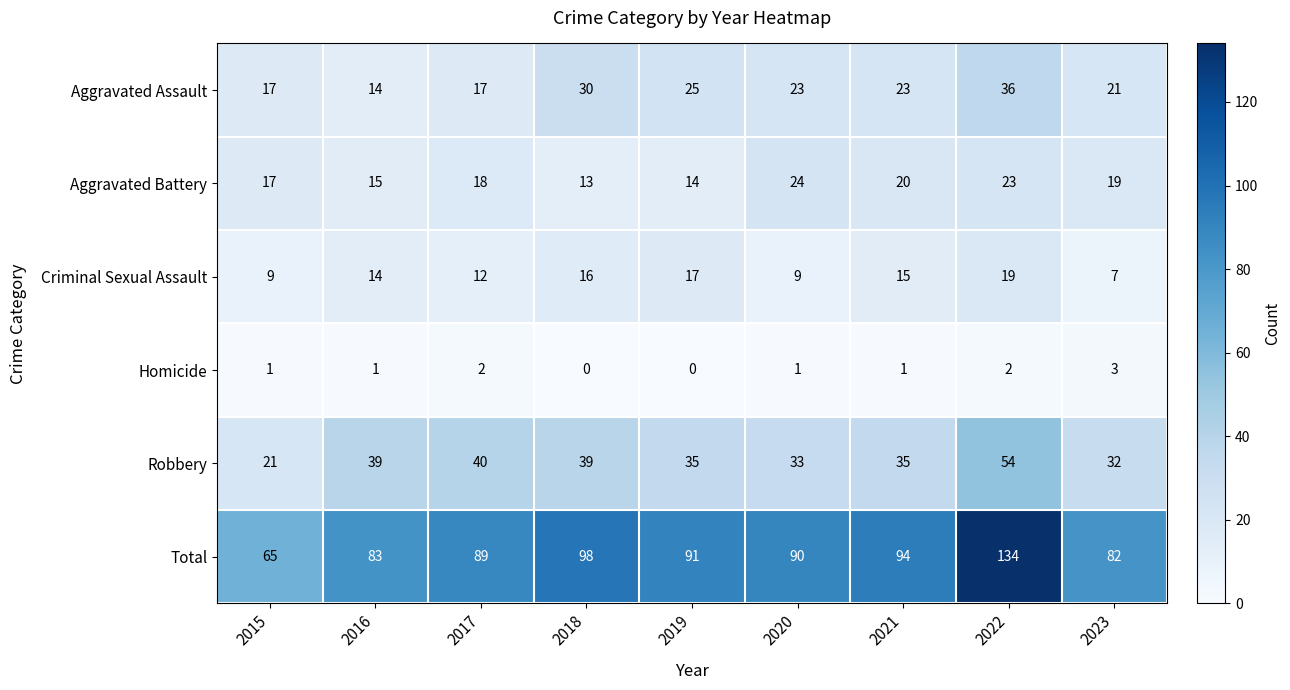

Which series has the largest range (max minus min)?

Total